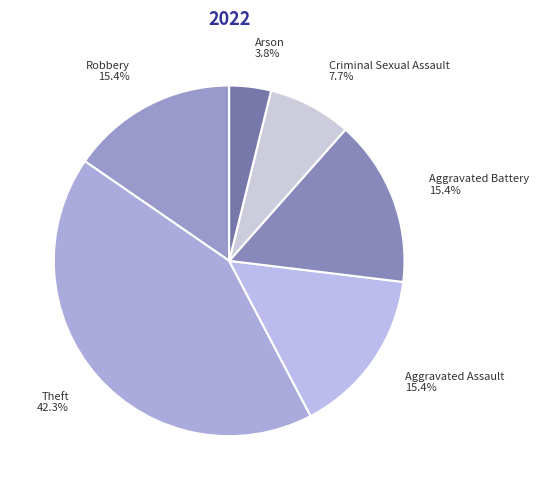

Which category has the smallest portion of the pie?

Arson